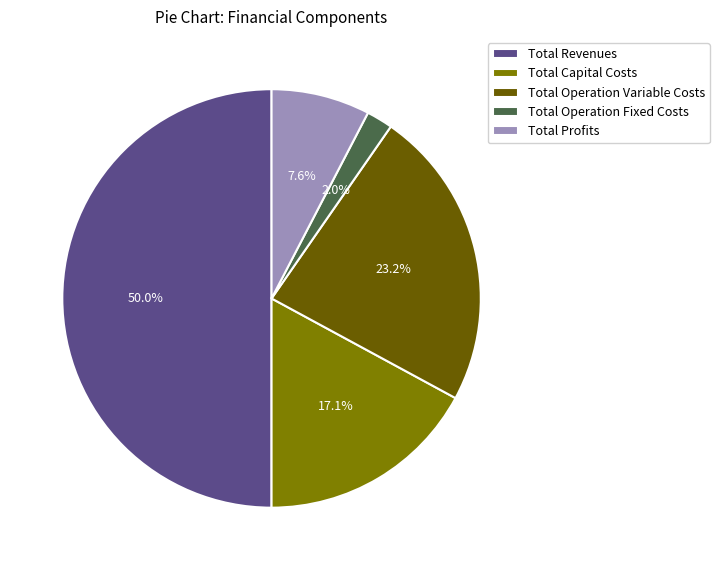

Is the sum of Total Operation Variable Costs and Total Operation Fixed Costs greater than half?

No